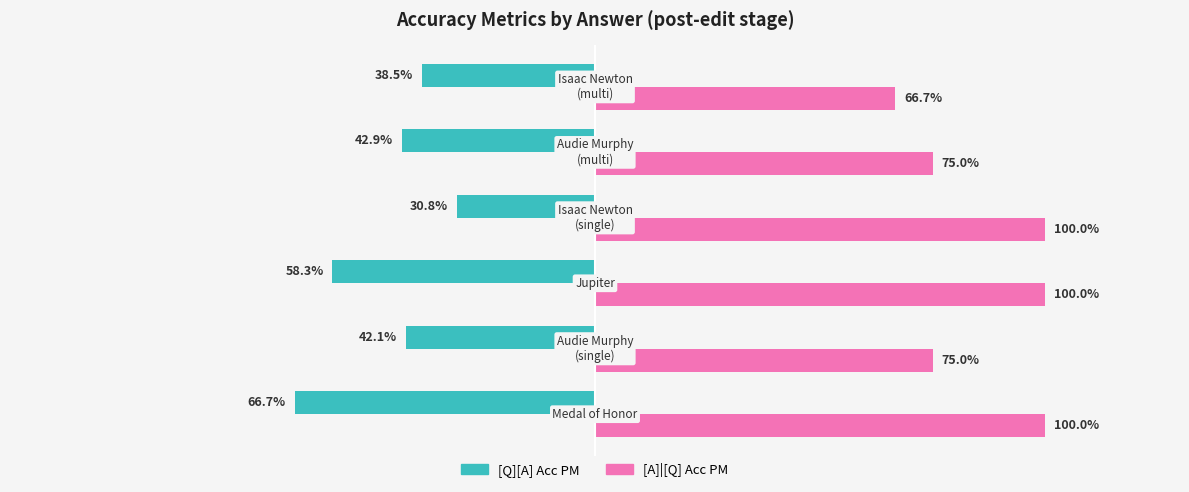

Which label corresponds to the smallest value in the chart?

Isaac Newton